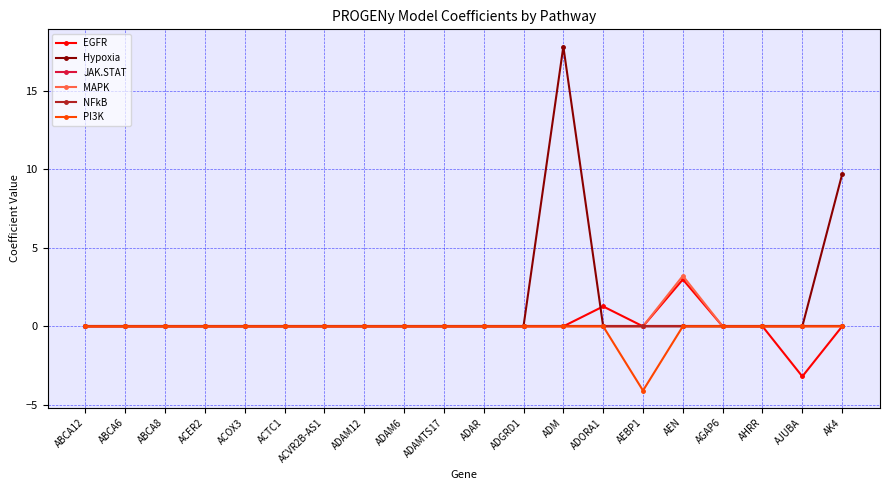

Rank the series by their maximum value, from lowest to highest.

JAK.STAT, NFkB, PI3K, EGFR, MAPK, Hypoxia